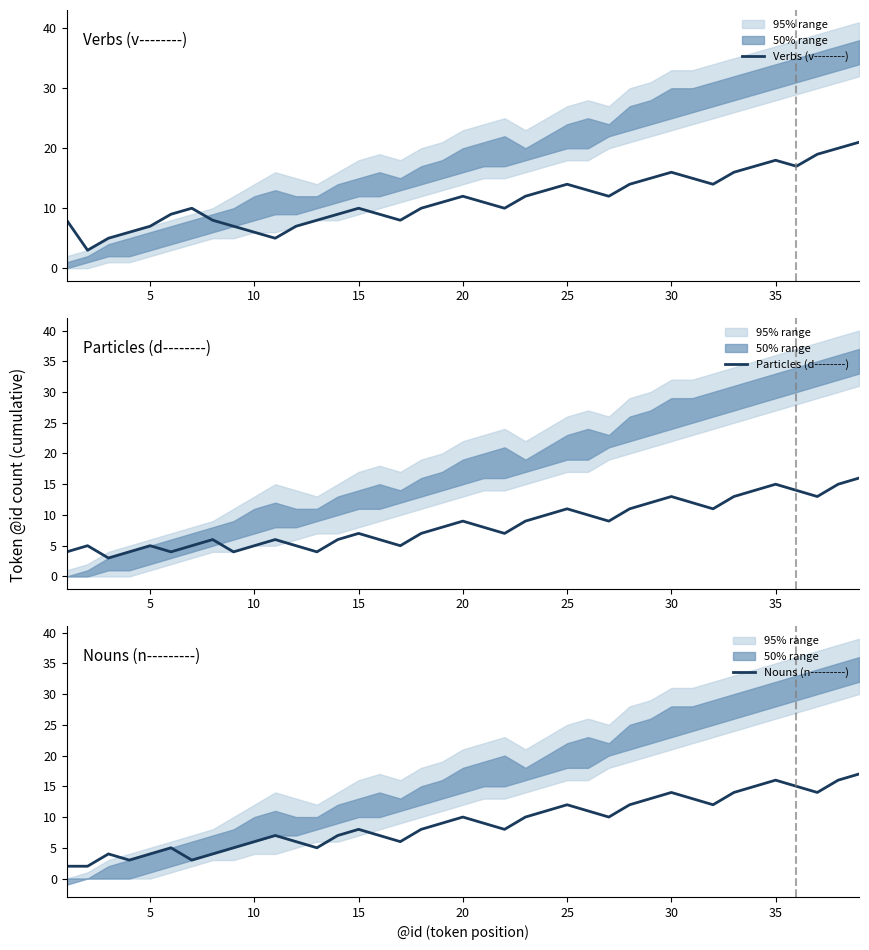

True or false: Nouns (n---------) and Particles (d--------) cross at least once.

True